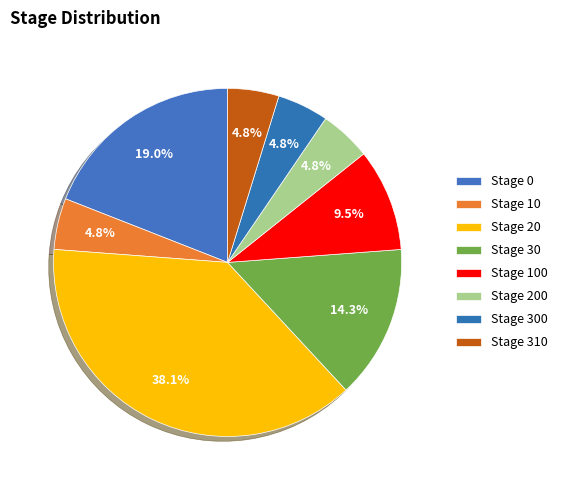

Count the number of slices in the pie.

8